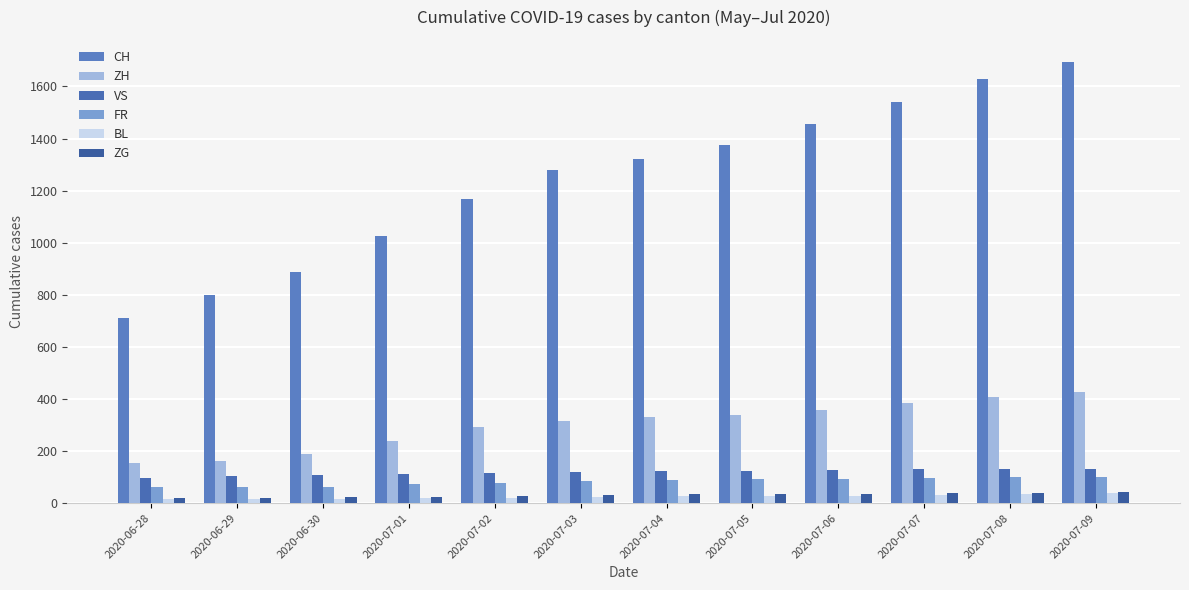

Reading left to right, list all the values displayed in this chart.

CH: 709	800	886	1024	1169	1280	1323	1375	1454	1541	1630	1694
ZH: 152	161	189	237	294	317	330	338	357	383	406	425
VS: 97	105	109	112	115	120	122	124	126	129	129	129
FR: 61	61	61	72	79	84	87	92	94	96	99	100
BL: 16	17	17	18	19	23	27	27	29	32	35	38
ZG: 19	21	23	25	27	31	33	33	36	38	39	41